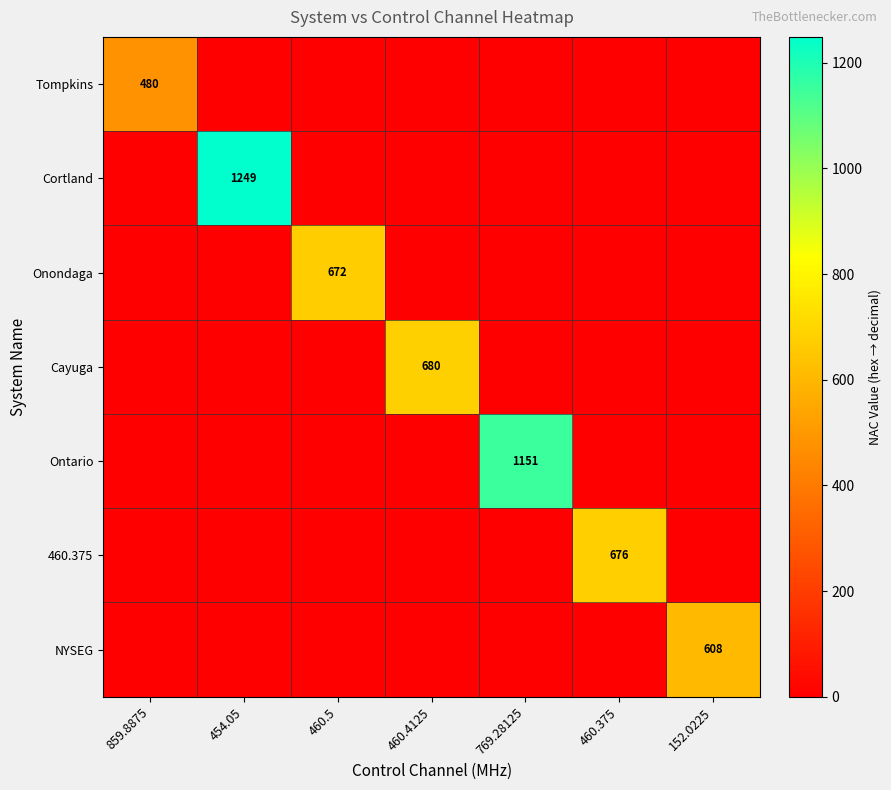

The value of Ontario at 152.0225 is 0. True or false?

True